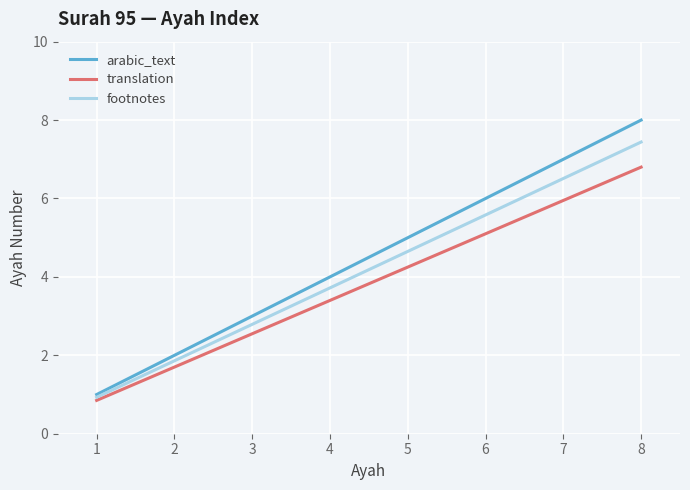

Which series changed the most between 3 and 4?

arabic_text